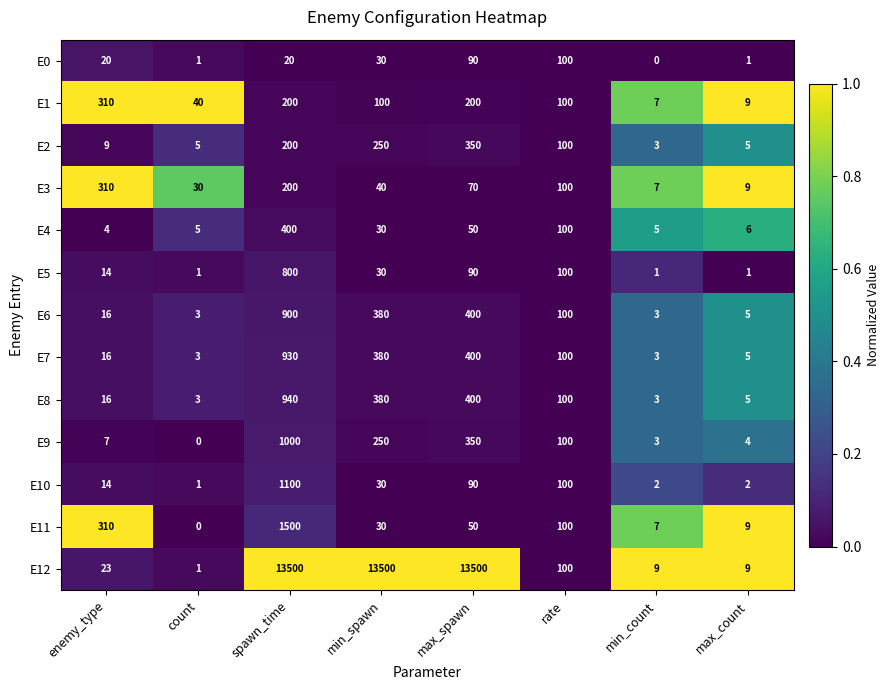

How many series are shown in this chart?

13